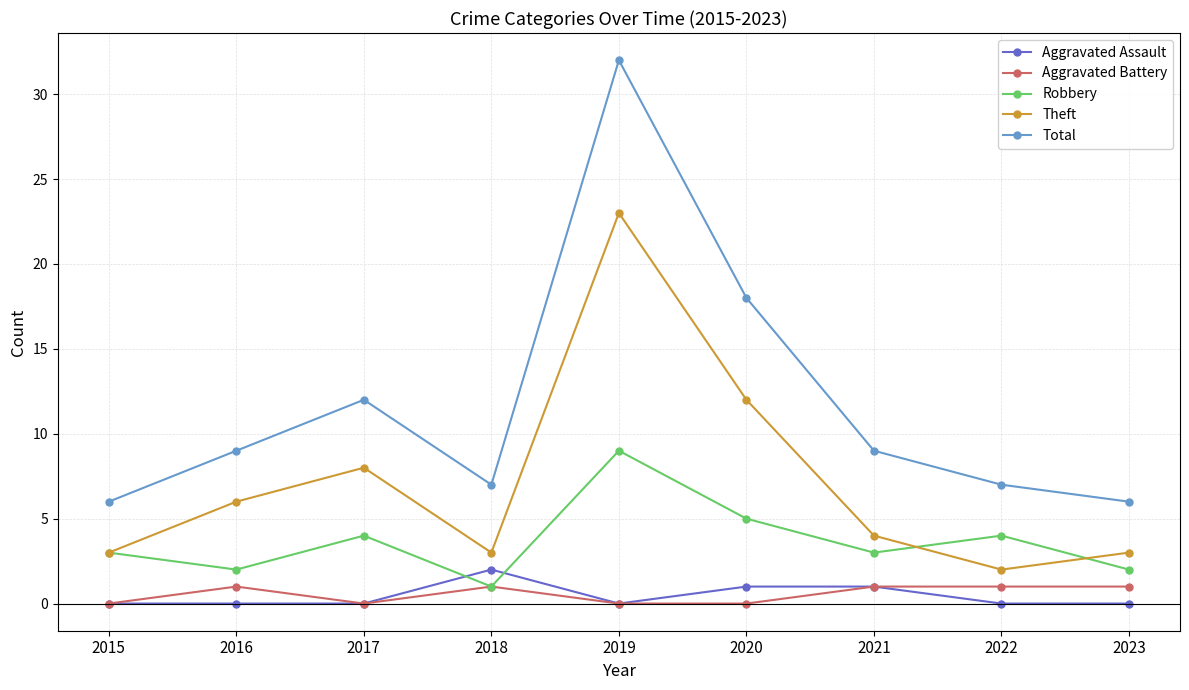

Count the number of data series in this chart.

5